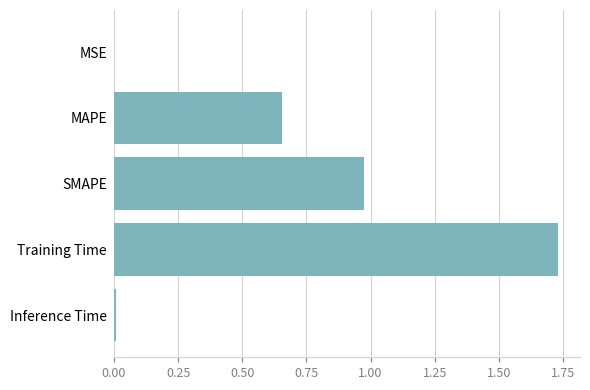

What is the sum of all values?

3.4